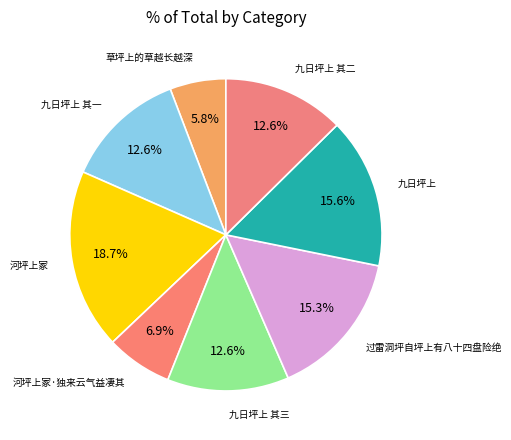

How many slices are in this pie chart?

8